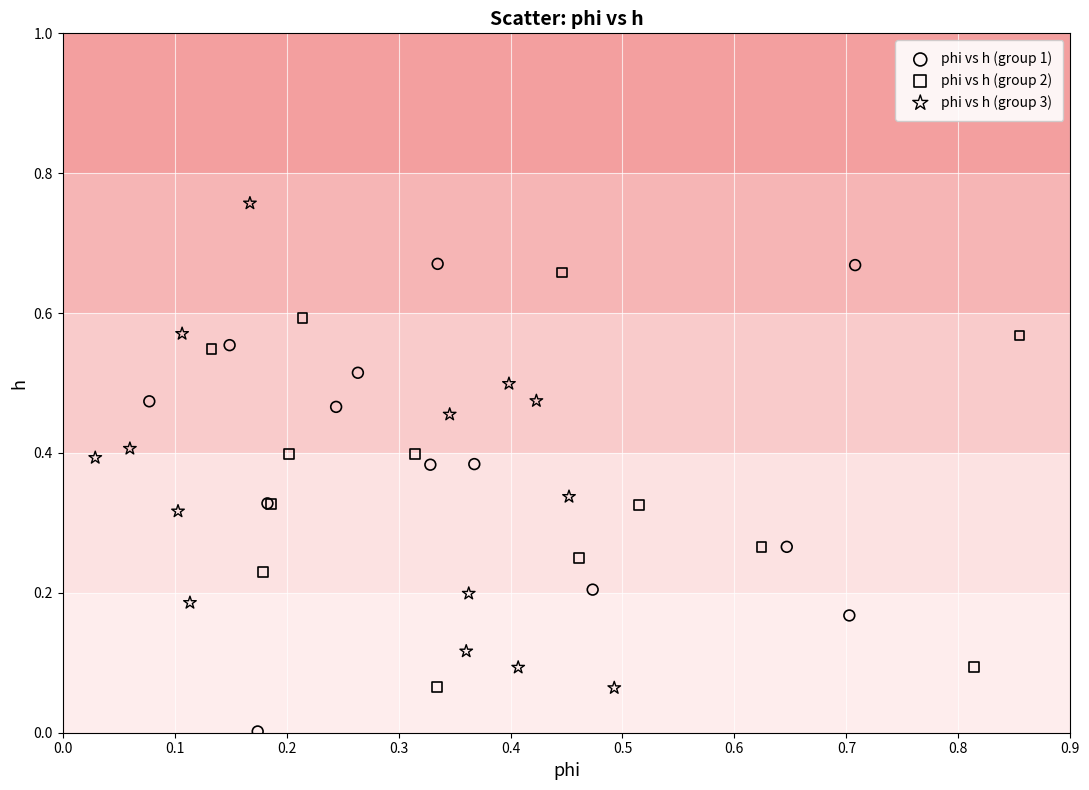

Which series reaches the minimum Y coordinate?

phi vs h (group 1)